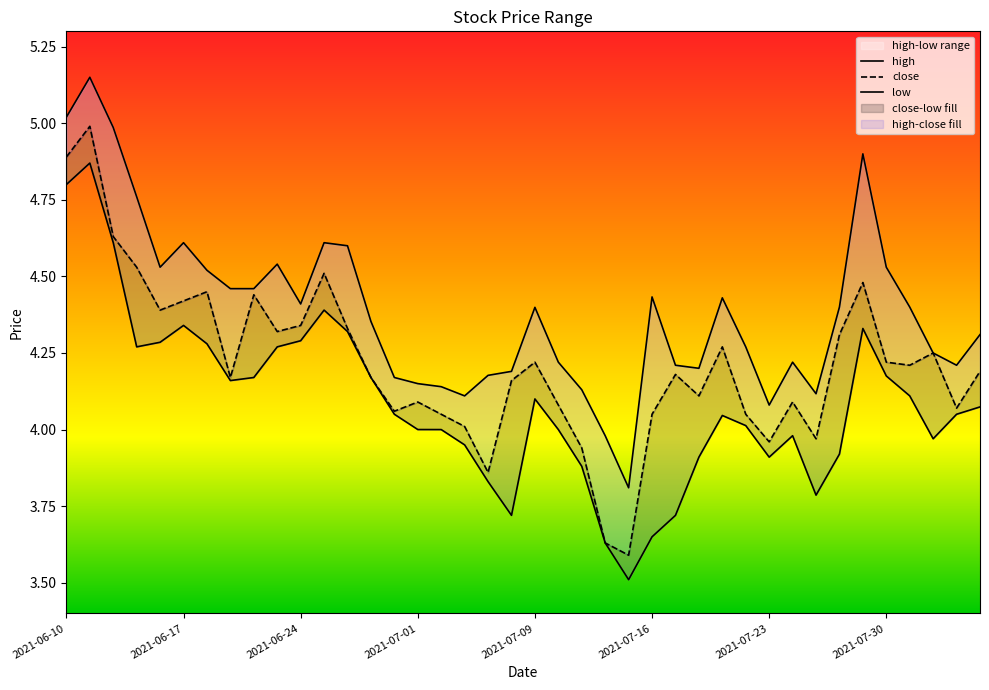

The value of close at 2021-08-04 is 4.1. True or false?

True